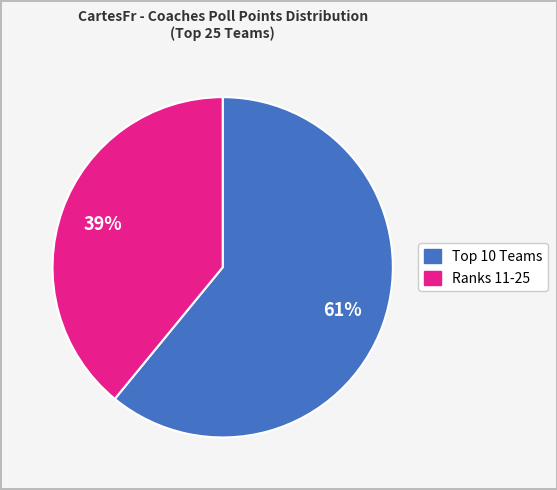

To the nearest percent, what is the average slice percentage?

50%